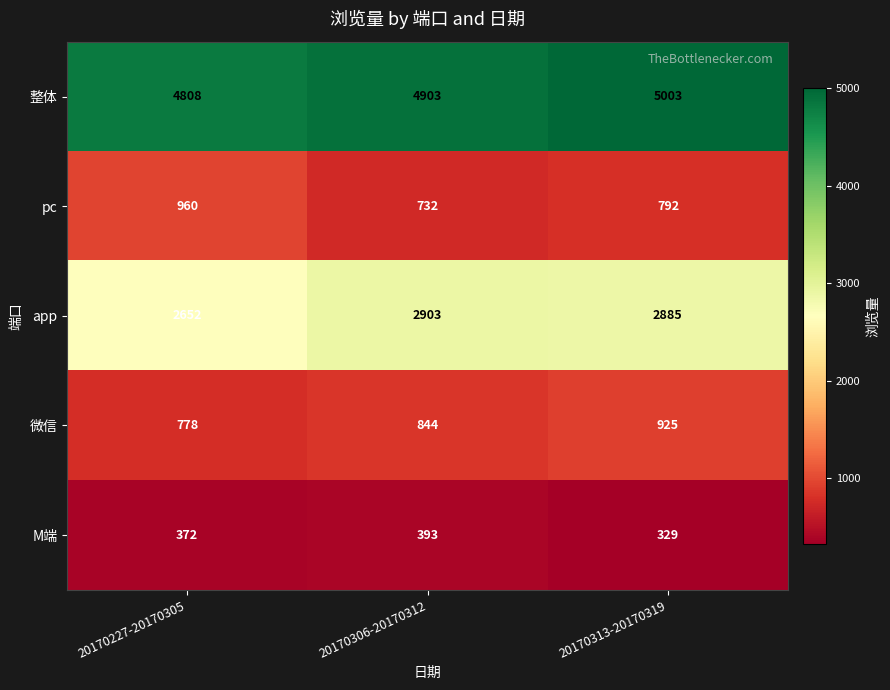

At how many categories does at least one series exceed 2096?

3